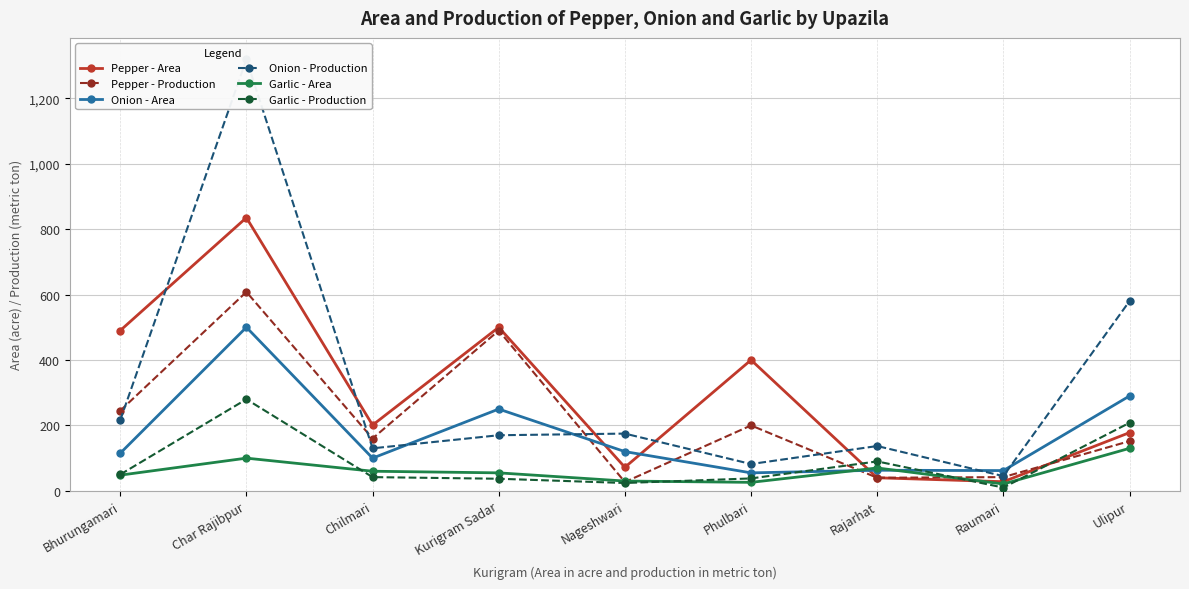

What is the smallest value displayed?

10